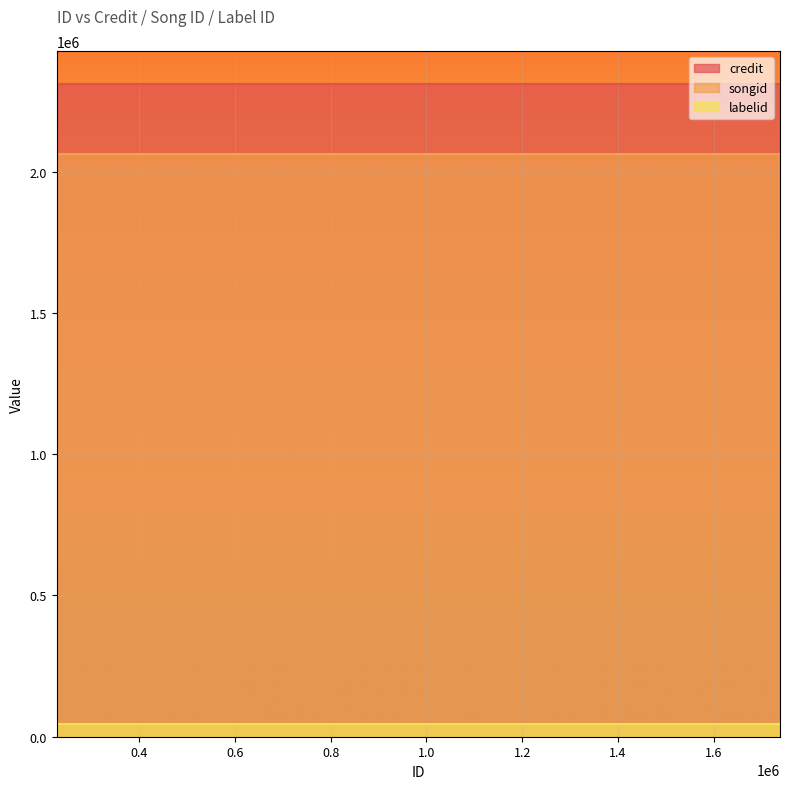

Which series has the widest spread of values?

credit